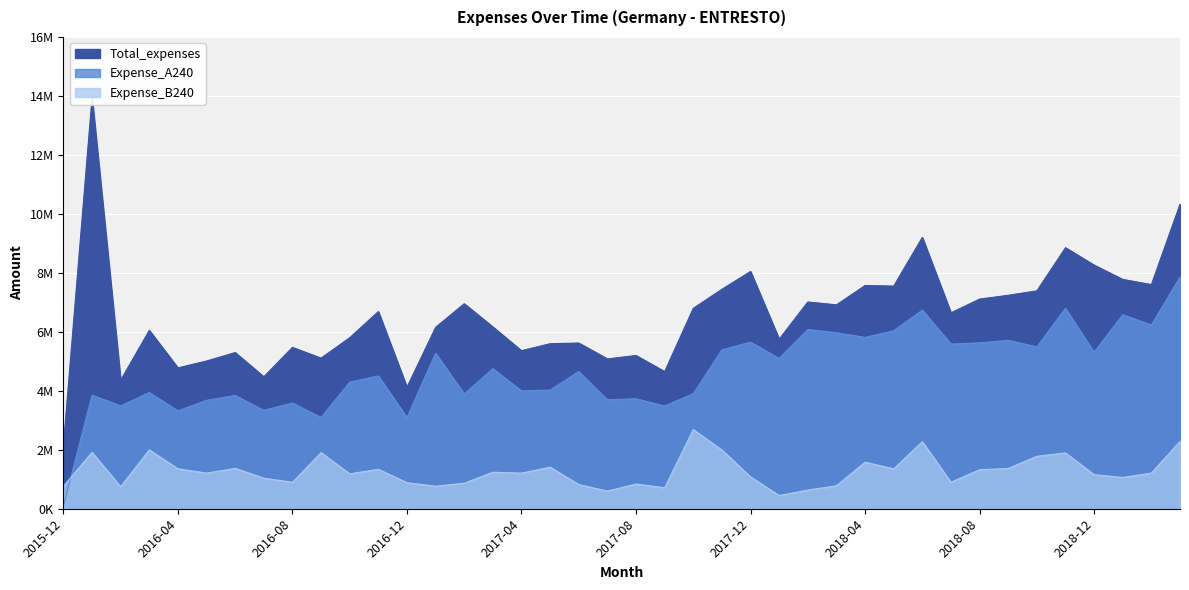

Which series has the widest spread of values?

Total_expenses